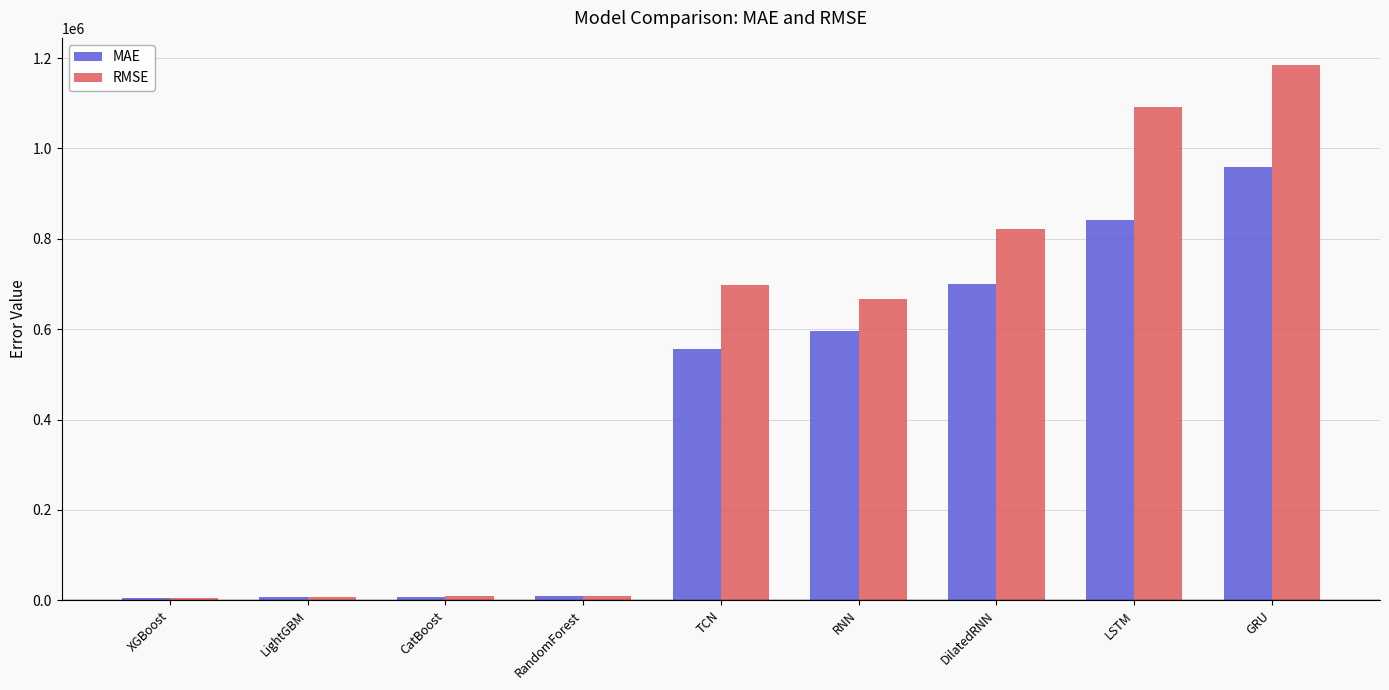

What is the difference between the MAE values at XGBoost and CatBoost?

3236.3